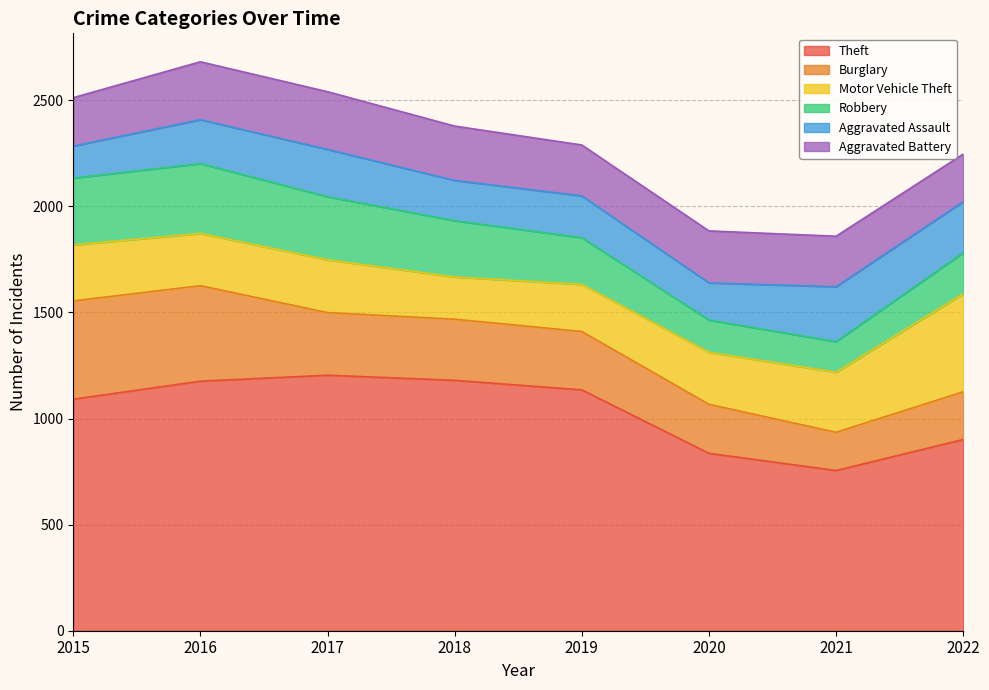

Is the value of Theft at 2021 greater than the value of Motor Vehicle Theft at 2020?

Yes